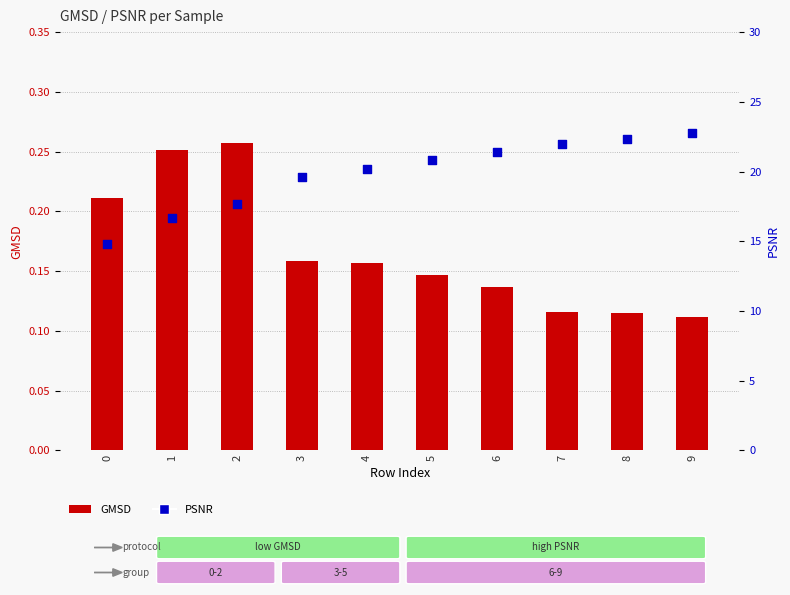

At which category is the sum across all series the highest?

9